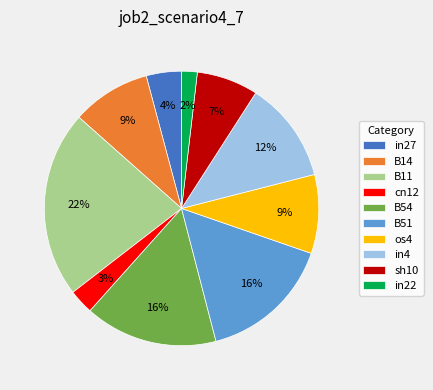

To the nearest percent, what is the difference between the in22 and cn12 slice percentages?

1%